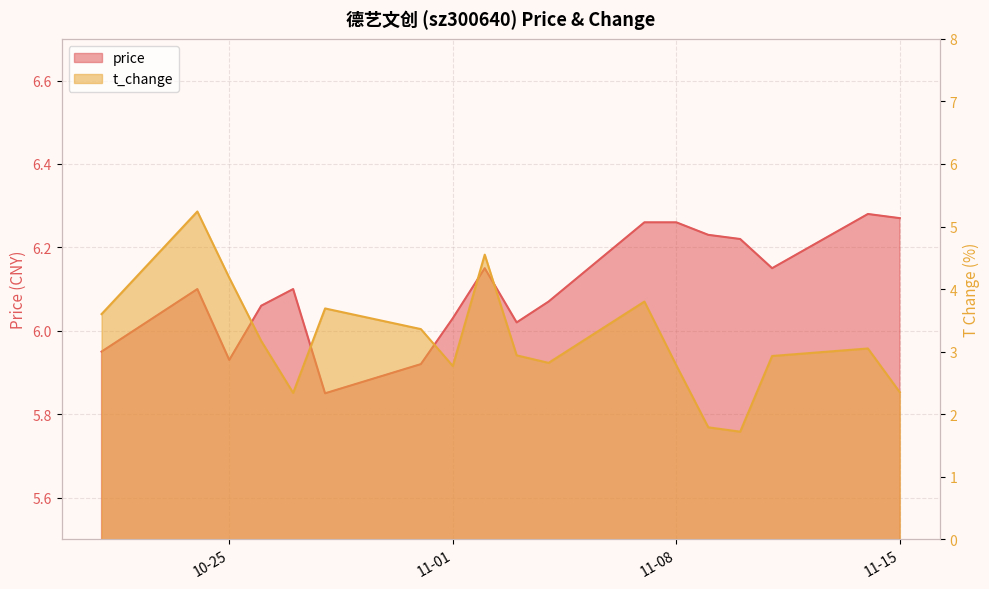

What is the difference between the second highest and minimum values in the t_change series?

2.8